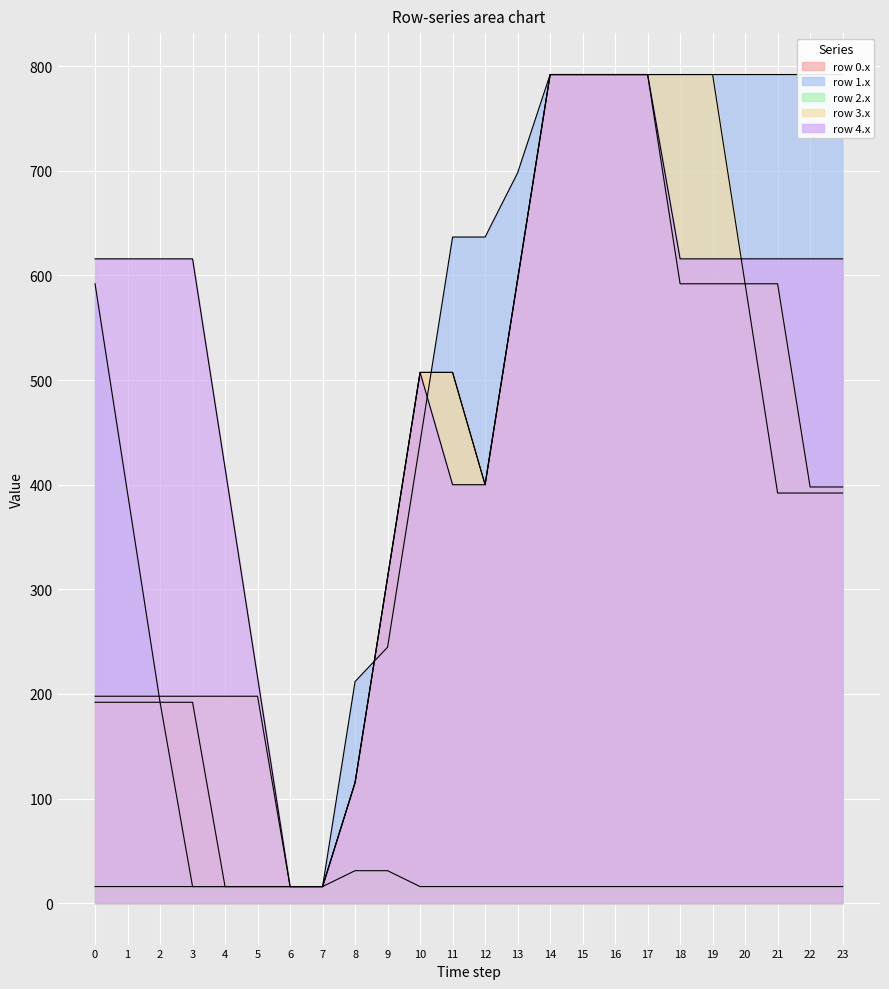

At which category is the sum across all series the highest?

14